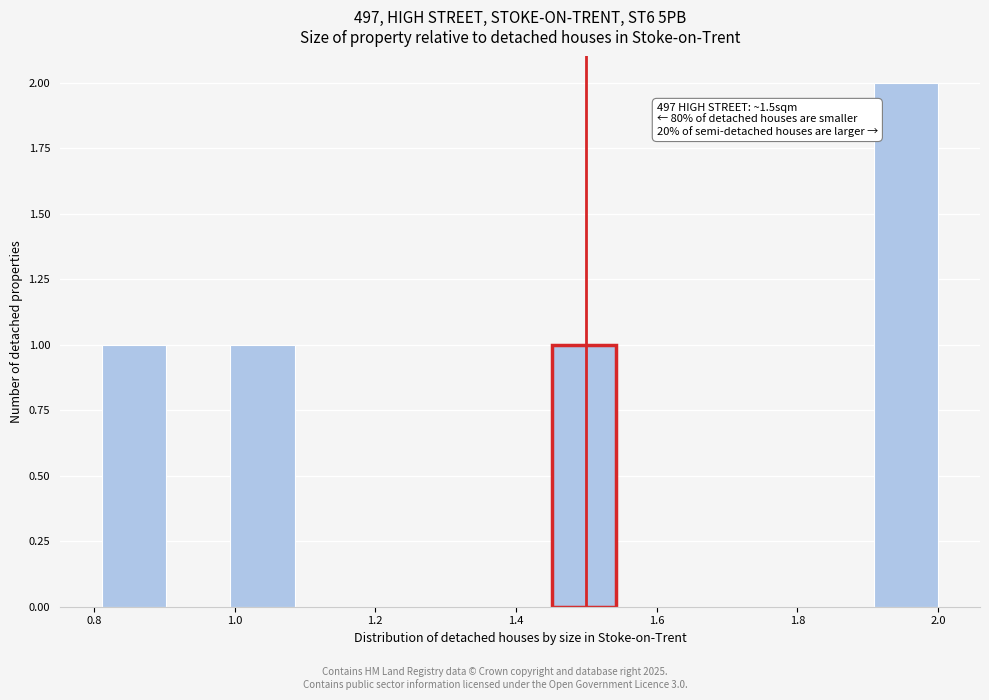

Over which range of the x-axis is the bar tallest?

1.90 to 2.00